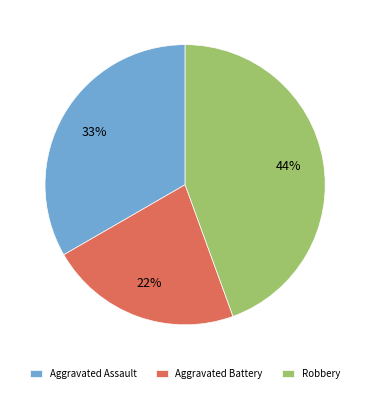

To the nearest percent, what portion does Aggravated Assault represent?

33%